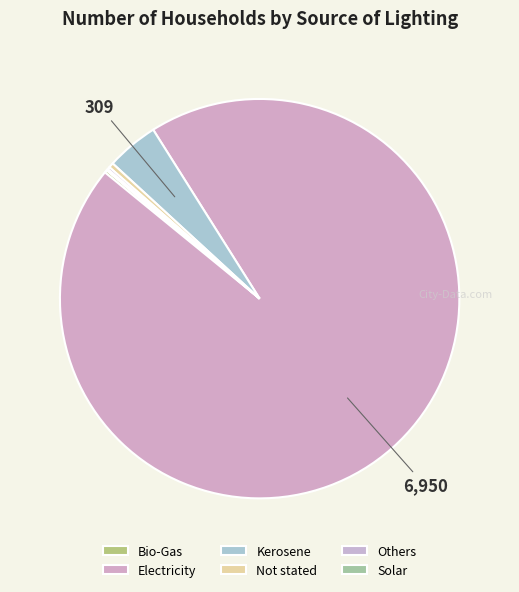

Which category has the biggest portion of the pie?

Electricity